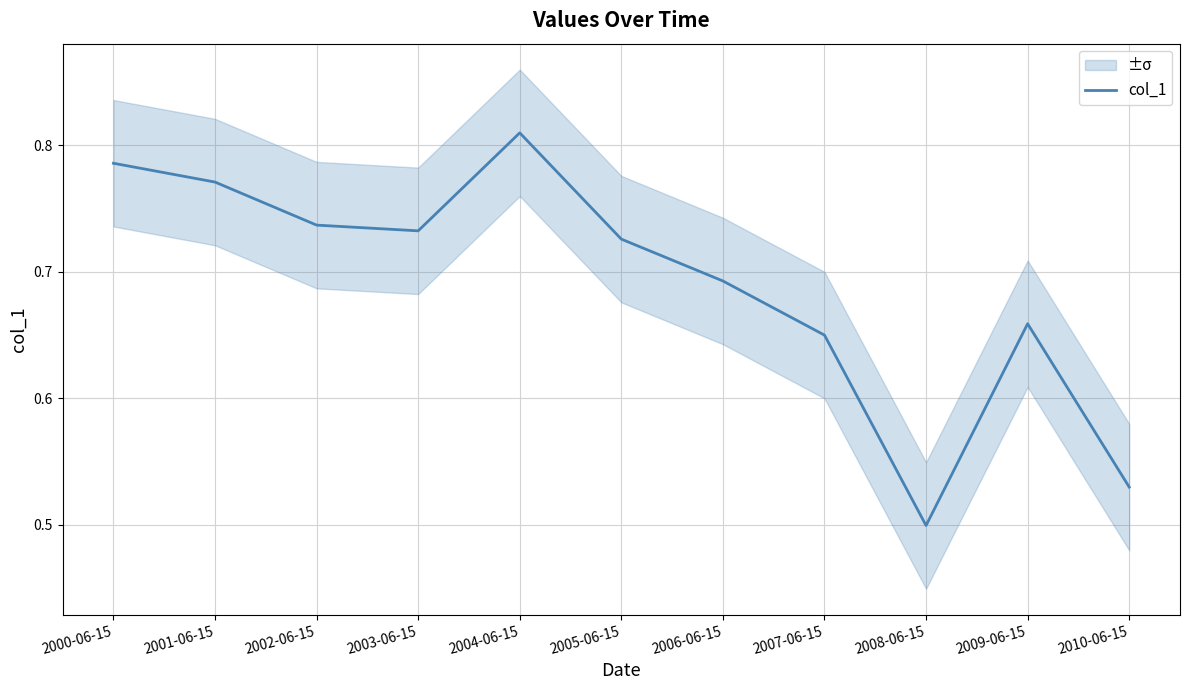

How many interior local valleys (lower than both neighbors) does the data have?

2